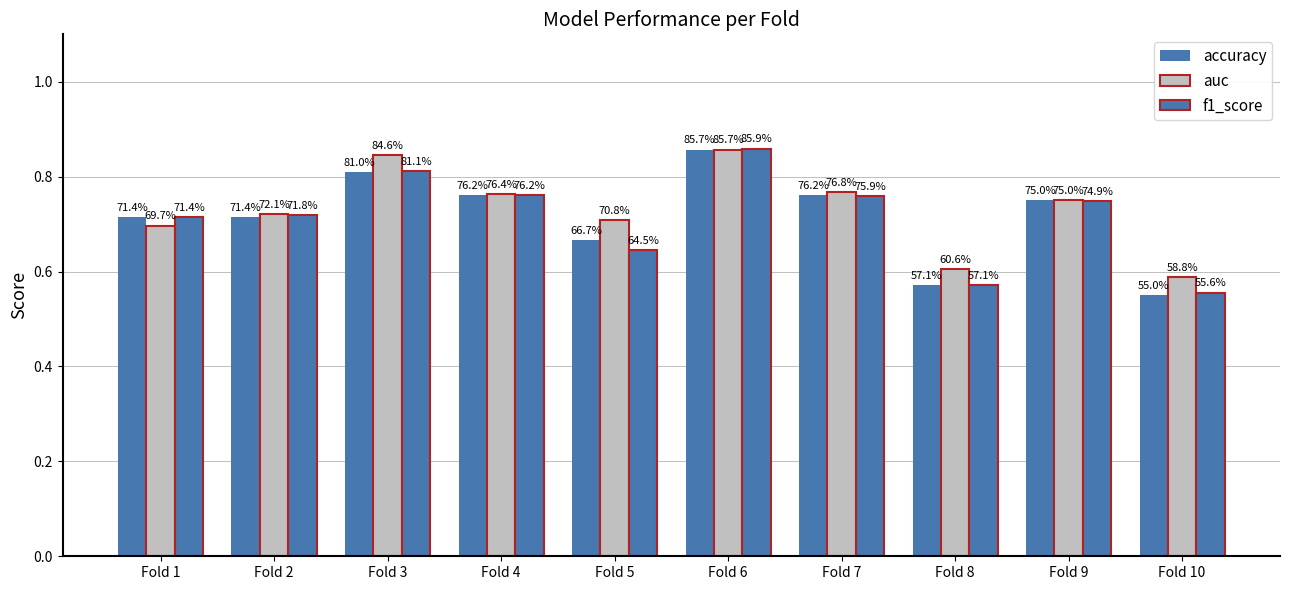

What is the sum of the auc values at Fold 2 and Fold 4?

1.5